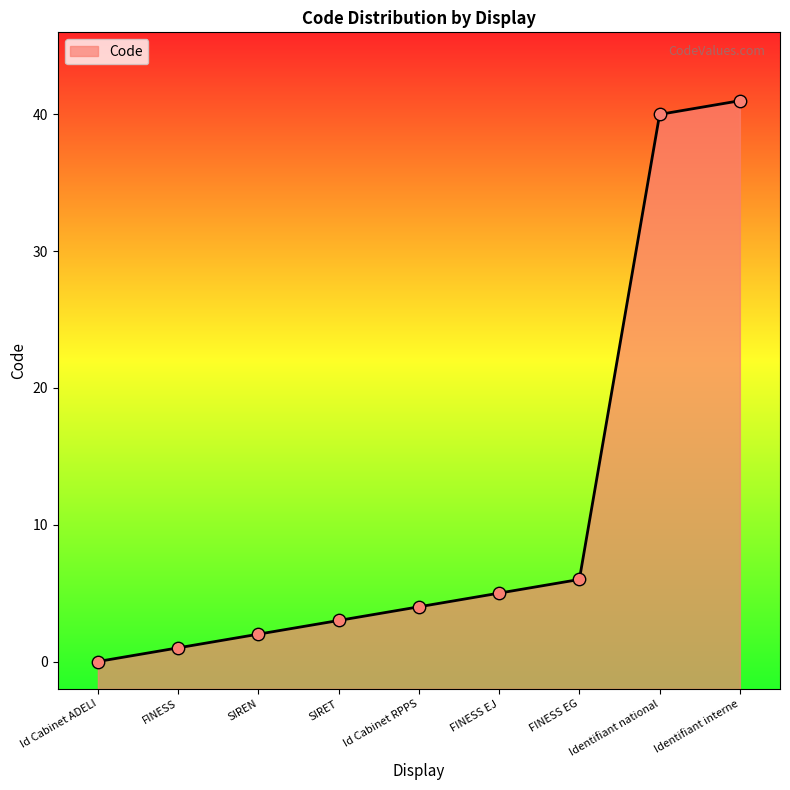

Which has a higher value, Id Cabinet ADELI or SIRET?

SIRET